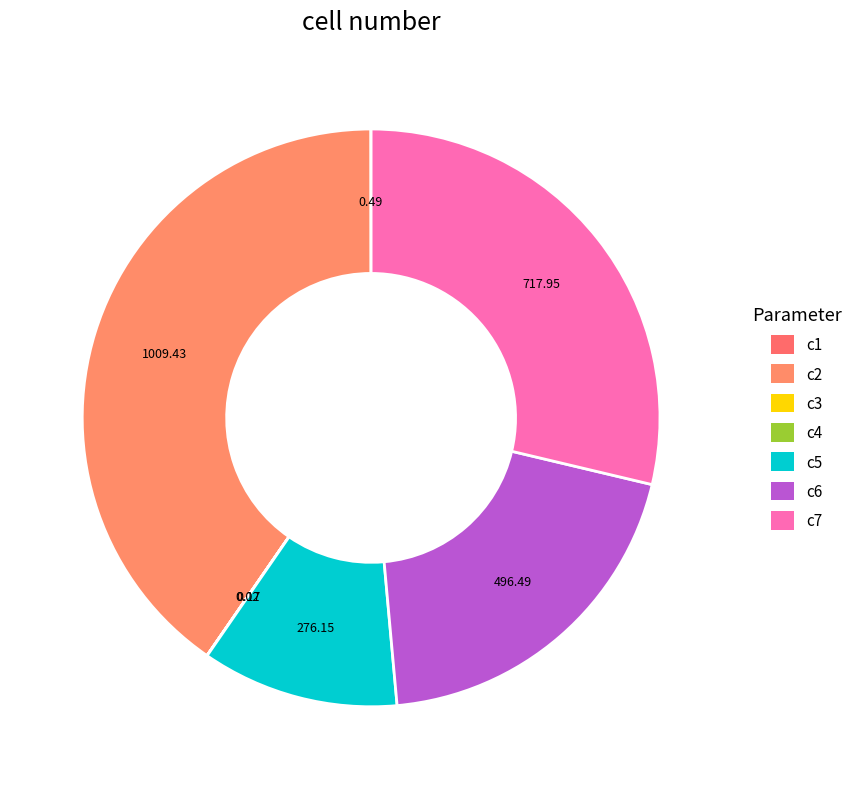

What percentage is the c6 slice, to the nearest percent?

20%